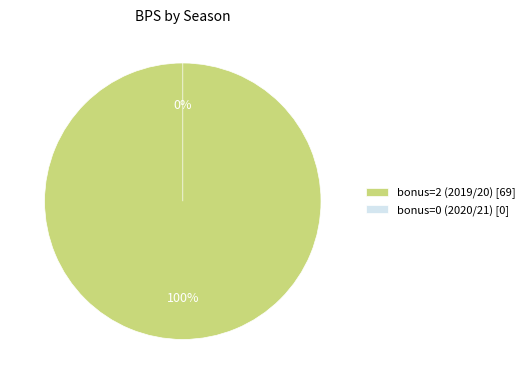

Is the sum of bonus=2 (2019/20) and bonus=0 (2020/21) greater than half?

Yes